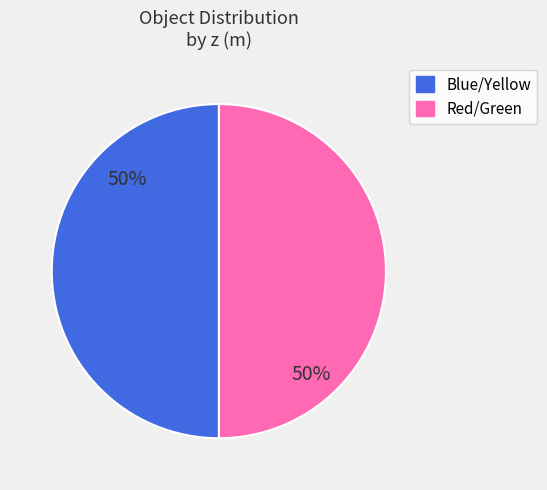

To the nearest percent, what is the average slice percentage?

50%